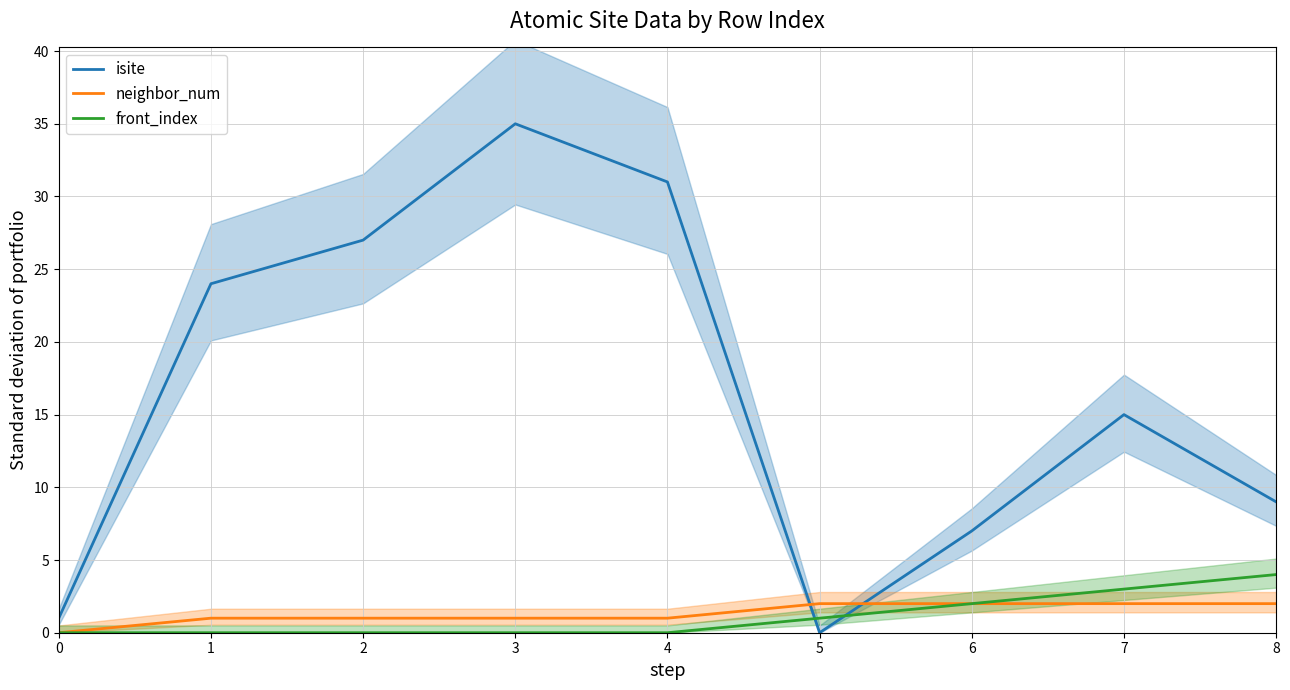

How many values in front_index are above zero?

4